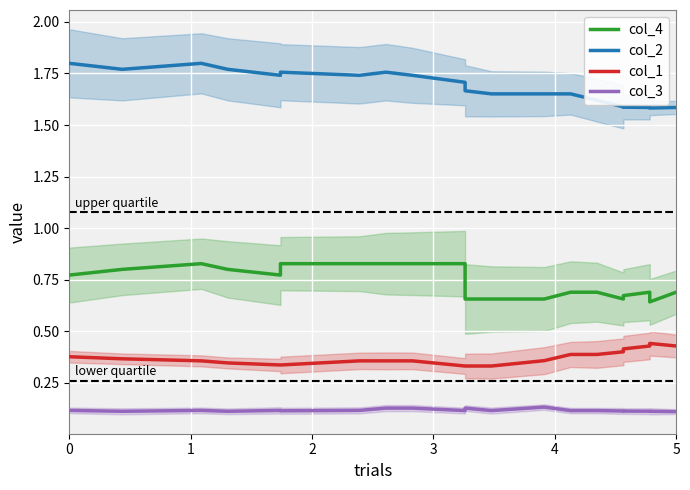

True or false: col_4 and col_3 intersect in this chart.

False